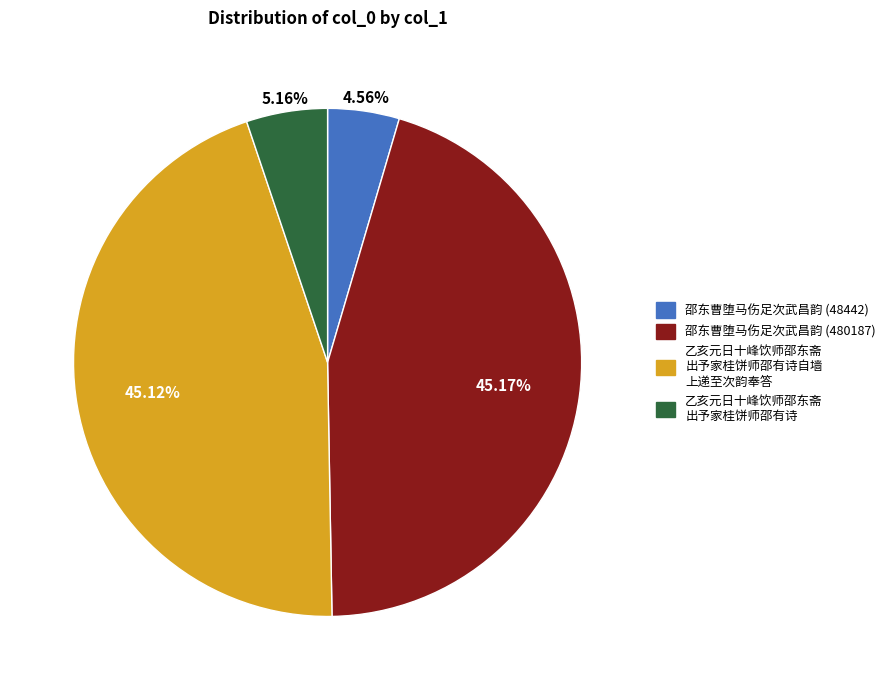

Does any single category account for the majority?

No